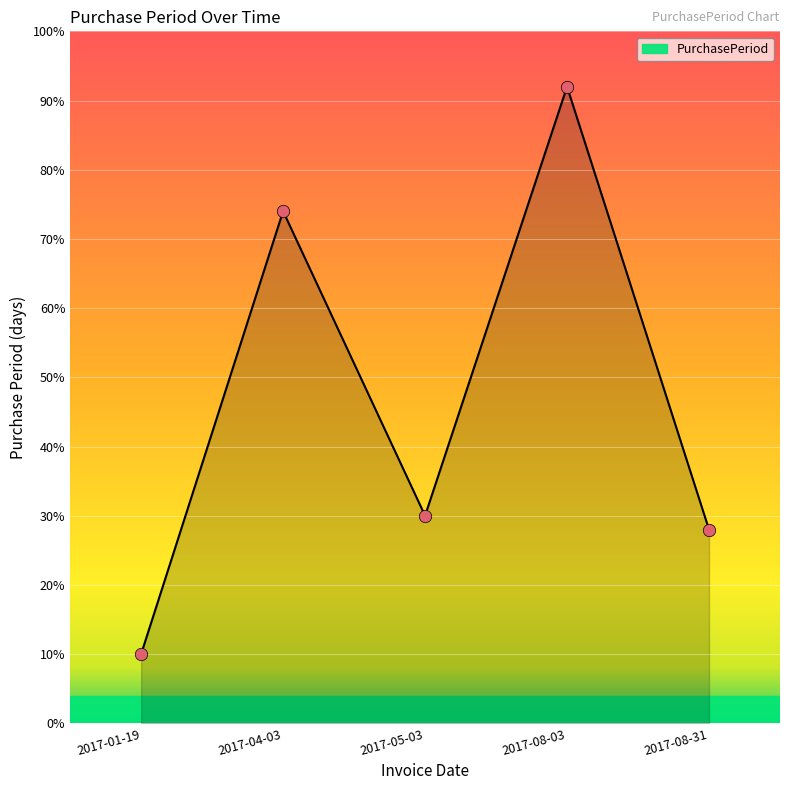

Which has a higher value, 2017-01-19 or 2017-04-03?

2017-04-03